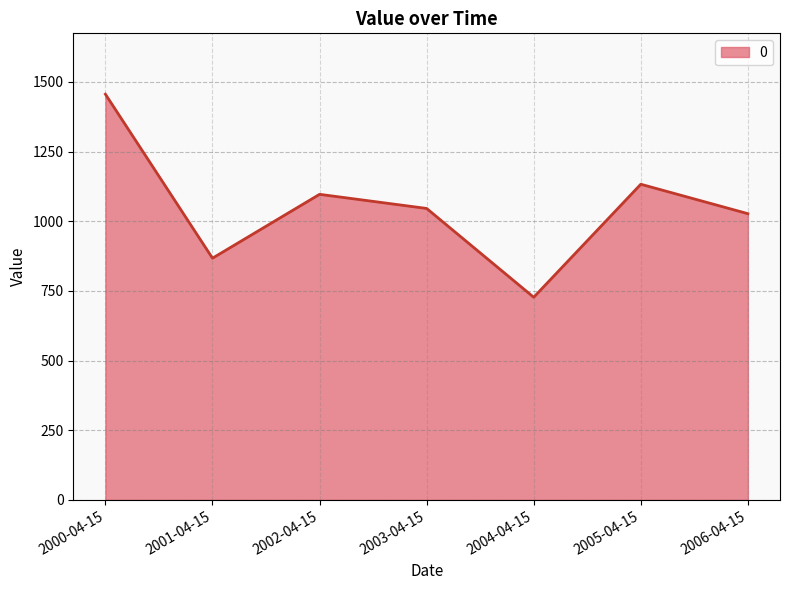

True or false: the data has more than 1 interior local peaks.

True